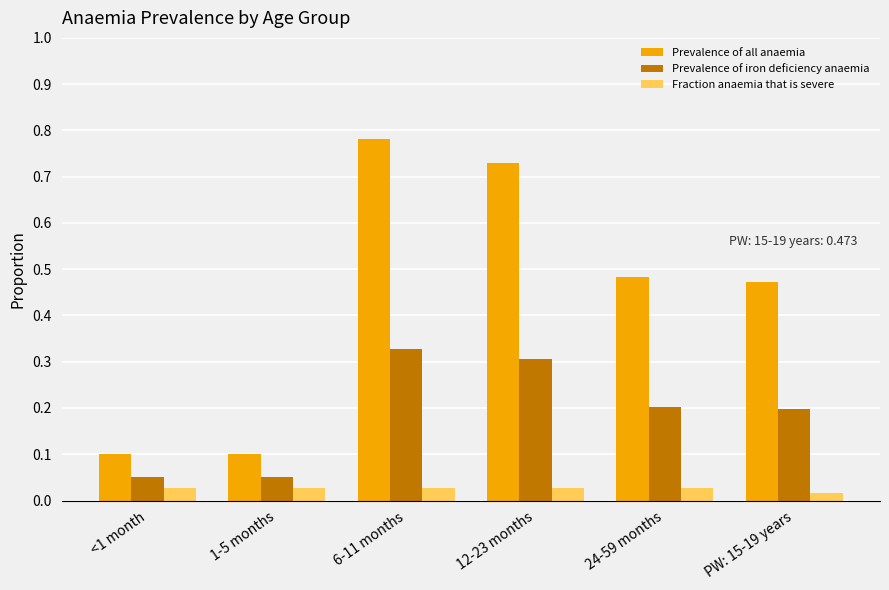

At how many categories does at least one series exceed 0?

6